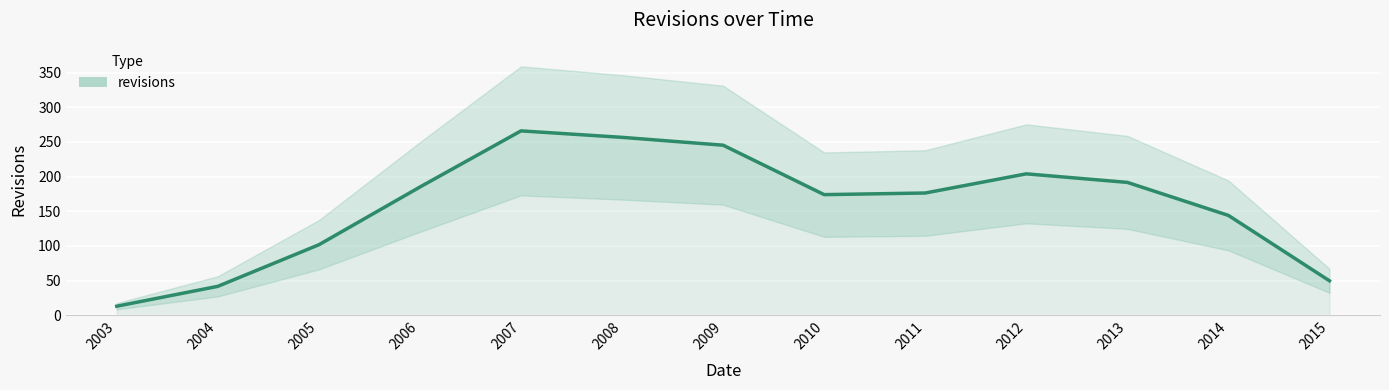

Rank the categories by value from highest to lowest.

2007, 2008, 2009, 2012, 2013, 2006, 2011, 2010, 2014, 2005, 2015, 2004, 2003